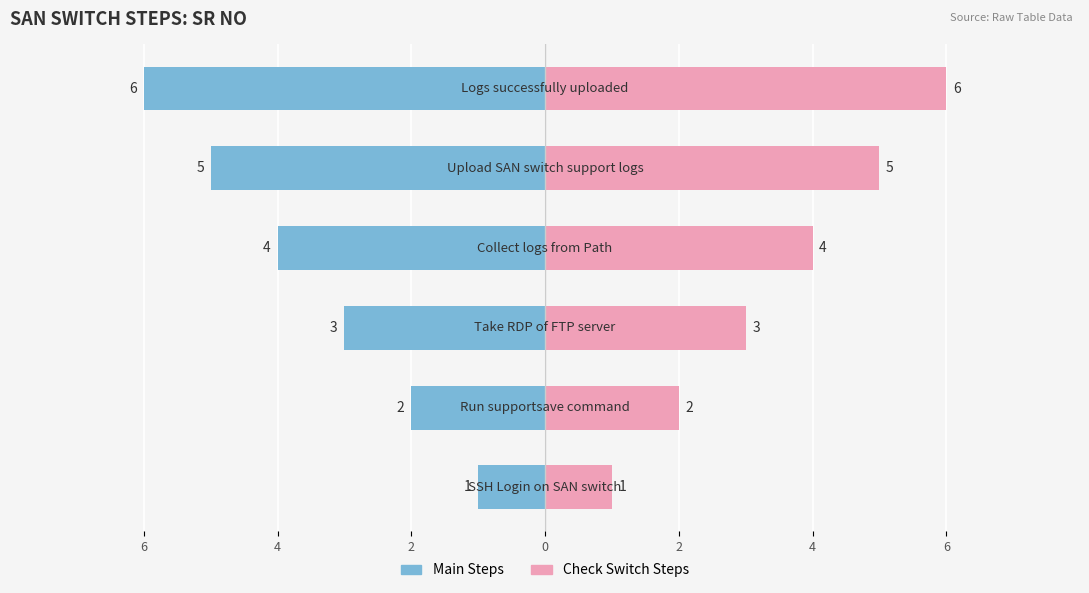

Reading left to right, transcribe all the data shown in this chart.

Main Steps: 6=-1	4=-2	2=-3	0=-4	2=-5	4=-6
Check Switch Steps: 6=1	4=2	2=3	0=4	2=5	4=6